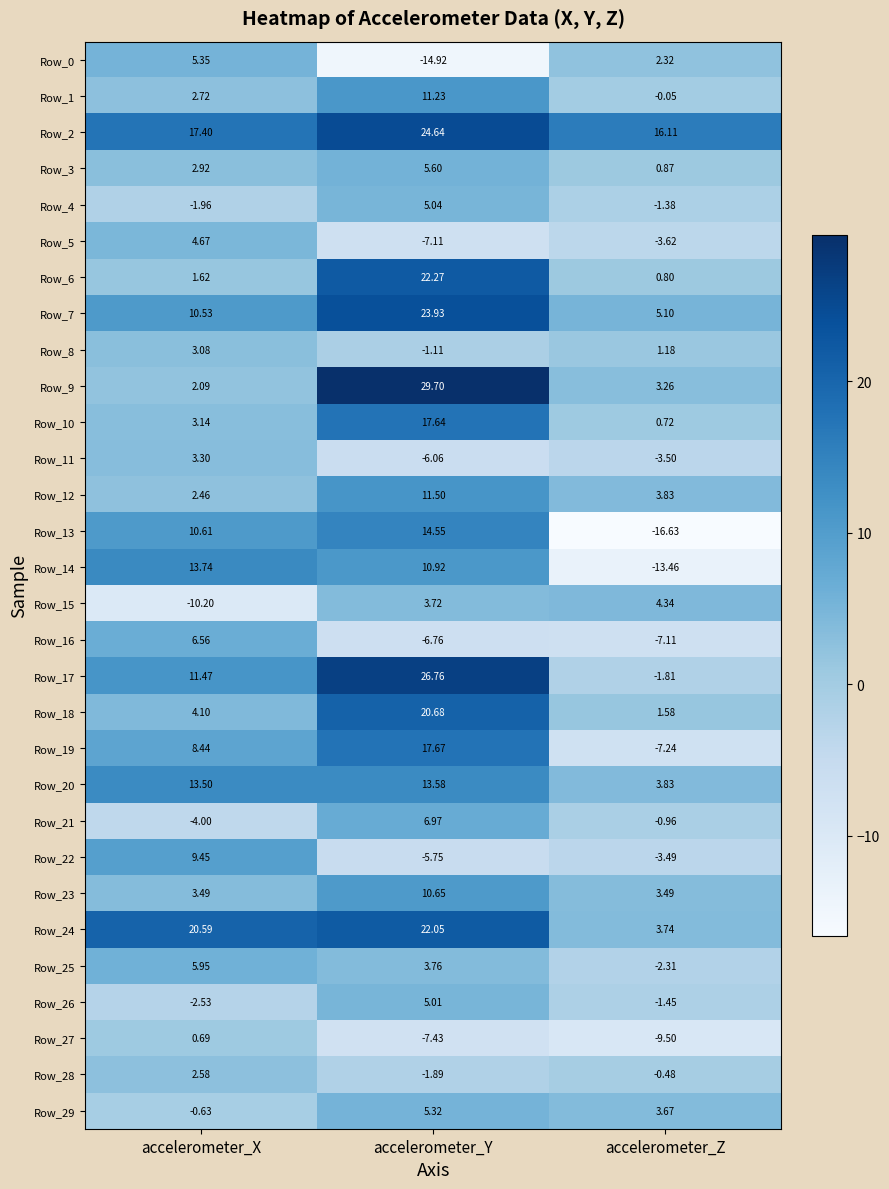

At which label does Row_25 reach its minimum?

accelerometer_Z